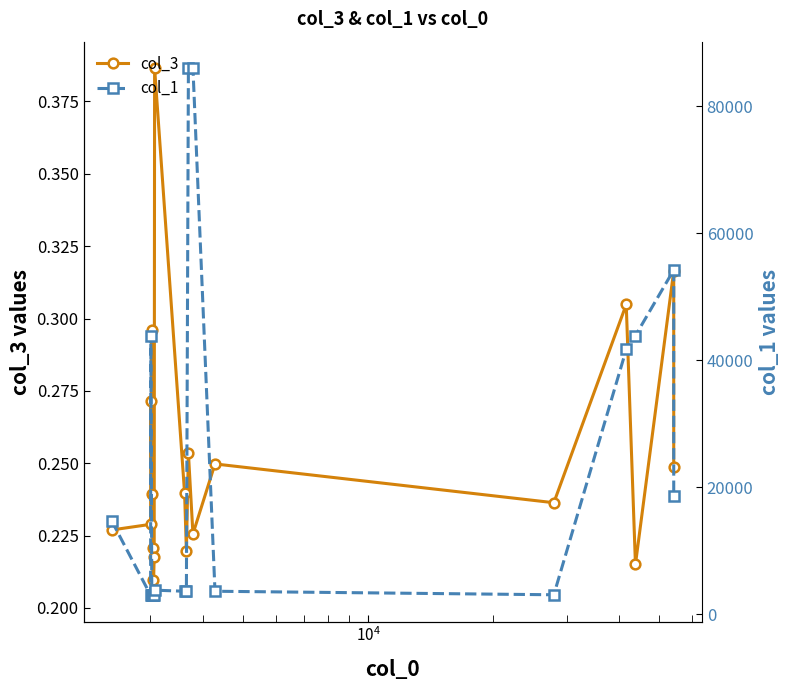

Reading left to right, transcribe all the data shown in this chart.

col_3: 0.2	0.2	0.3	0.2	0.3	0.2	0.2	0.2	0.2	0.4	0.2	0.2	0.3	0.2	0.2	0.2	0.3	0.2	0.3	0.2
col_1: 14719.0	3002.0	43857.0	3022.0	3024.0	3045.0	3046.0	3003.0	3062.0	3794.0	3623.0	3659.0	85984.0	85984.0	3623.0	3068.0	41677.0	43857.0	54200.0	18654.0